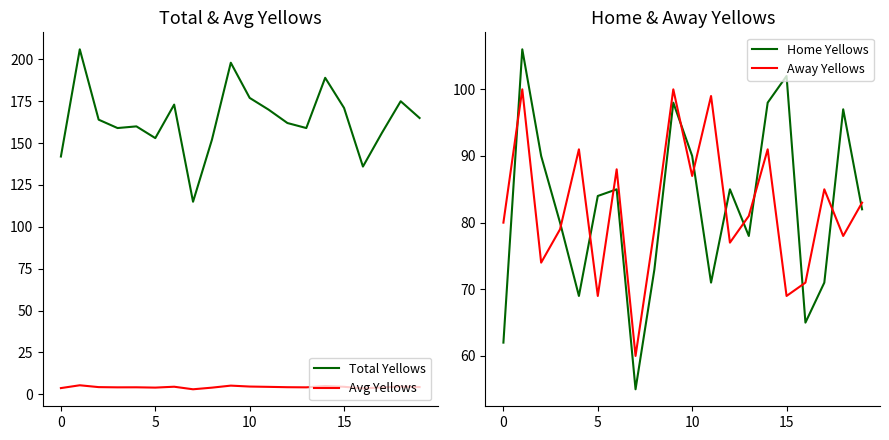

Which category has the lowest value in the Home Yellows series?

7